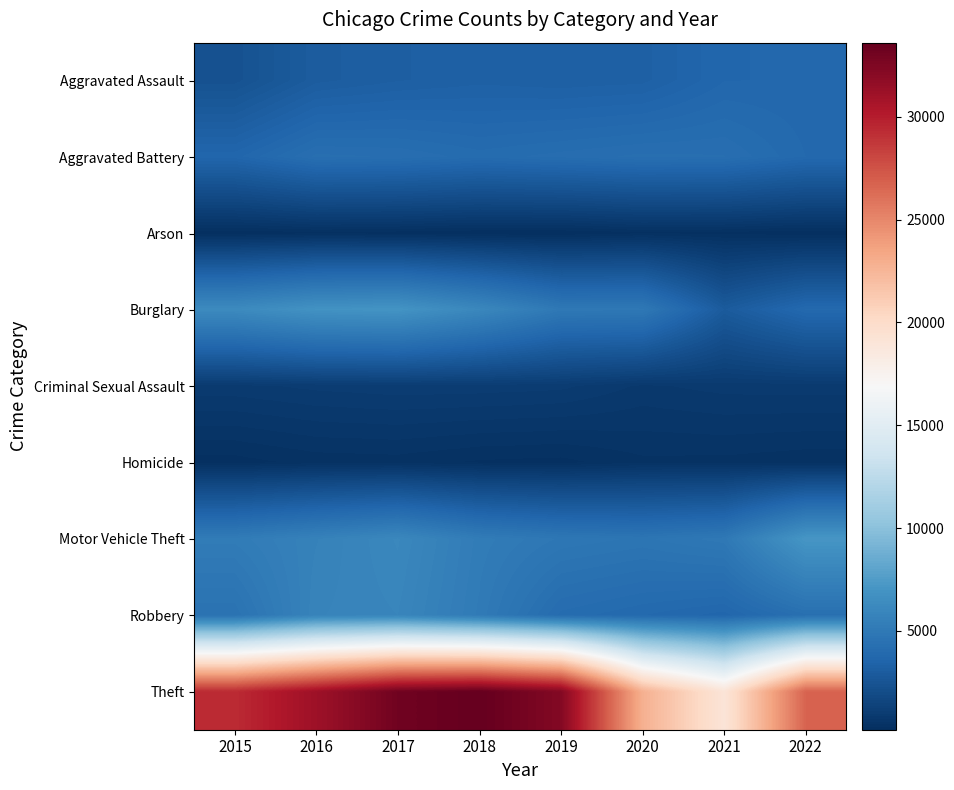

Reading right to left, what are all the values shown in this chart?

Aggravated Assault: 2022=3735	2021=3703	2020=3273	2019=3222	2018=3275	2017=3175	2016=3009	2015=2340
Aggravated Battery: 2022=3843	2021=4243	2020=4273	2019=4160	2018=4035	2017=4222	2016=4273	2015=3658
Arson: 2022=212	2021=278	2020=299	2019=188	2018=191	2017=256	2016=283	2015=225
Burglary: 2022=3862	2021=2923	2020=4942	2019=4961	2018=6082	2017=6982	2016=6880	2015=6290
Criminal Sexual Assault: 2022=907	2021=895	2020=815	2019=1012	2018=1047	2017=1055	2016=1011	2015=933
Homicide: 2022=357	2021=406	2020=416	2019=272	2018=297	2017=383	2016=367	2015=258
Motor Vehicle Theft: 2022=7117	2021=4966	2020=4729	2019=4865	2018=5222	2017=6088	2016=5658	2015=5193
Robbery: 2022=4333	2021=3653	2020=3850	2019=4060	2018=5113	2017=5932	2016=5784	2015=4520
Theft: 2022=26715	2021=19076	2020=22840	2019=32297	2018=33611	2017=33102	2016=31122	2015=29333